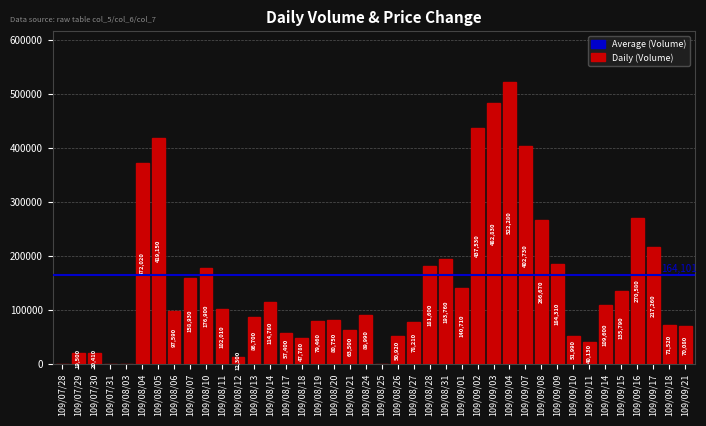

What is the sum of the values at 109/07/30 and 109/08/21?

83910